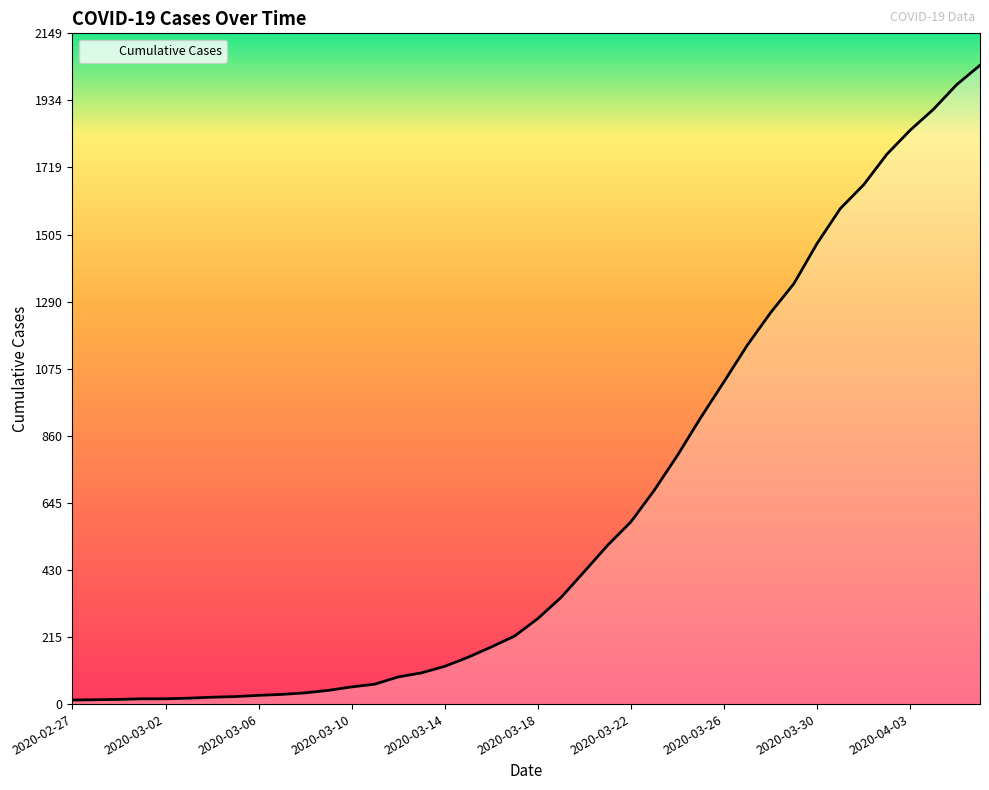

How many series are shown in this chart?

1